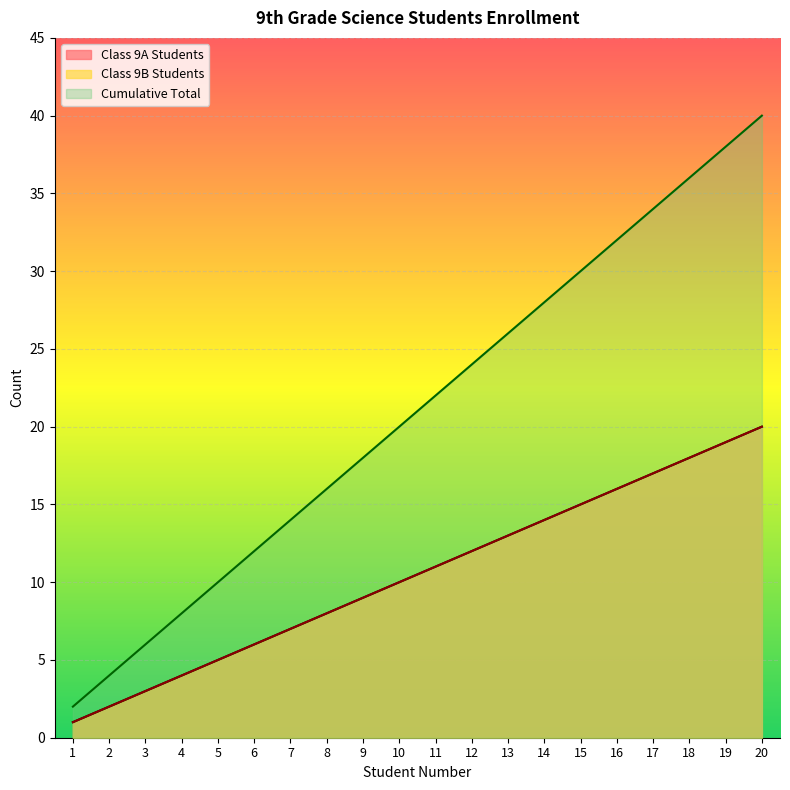

What is the difference between the Class 9A Students values at 11 and 5?

6